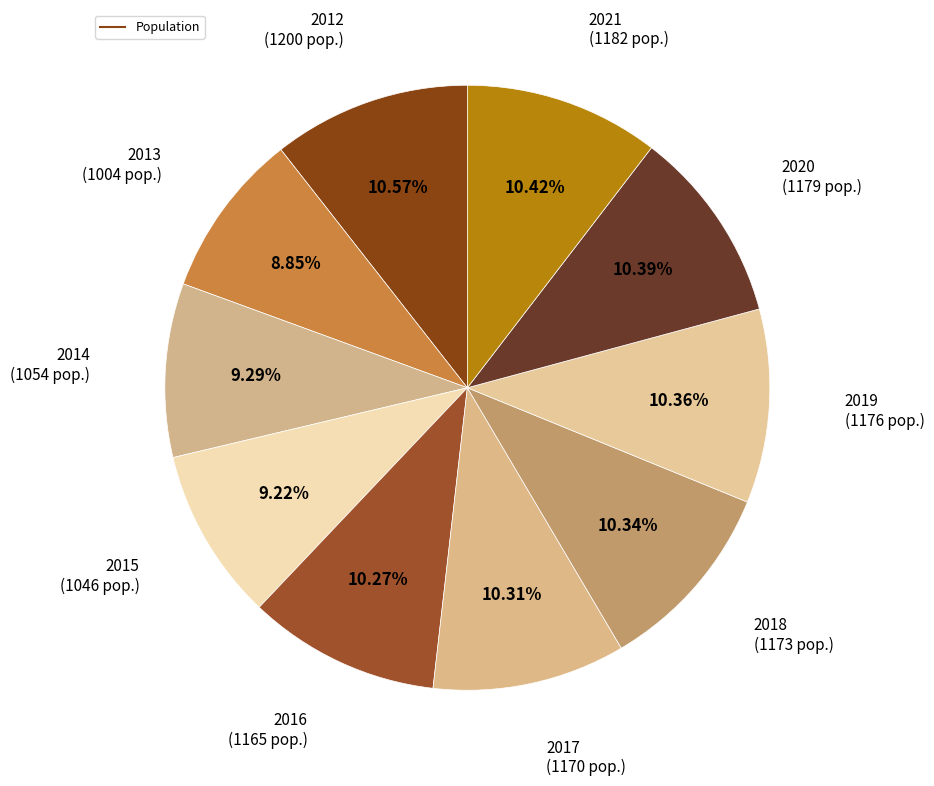

To the nearest percent, what is the average slice percentage?

10%